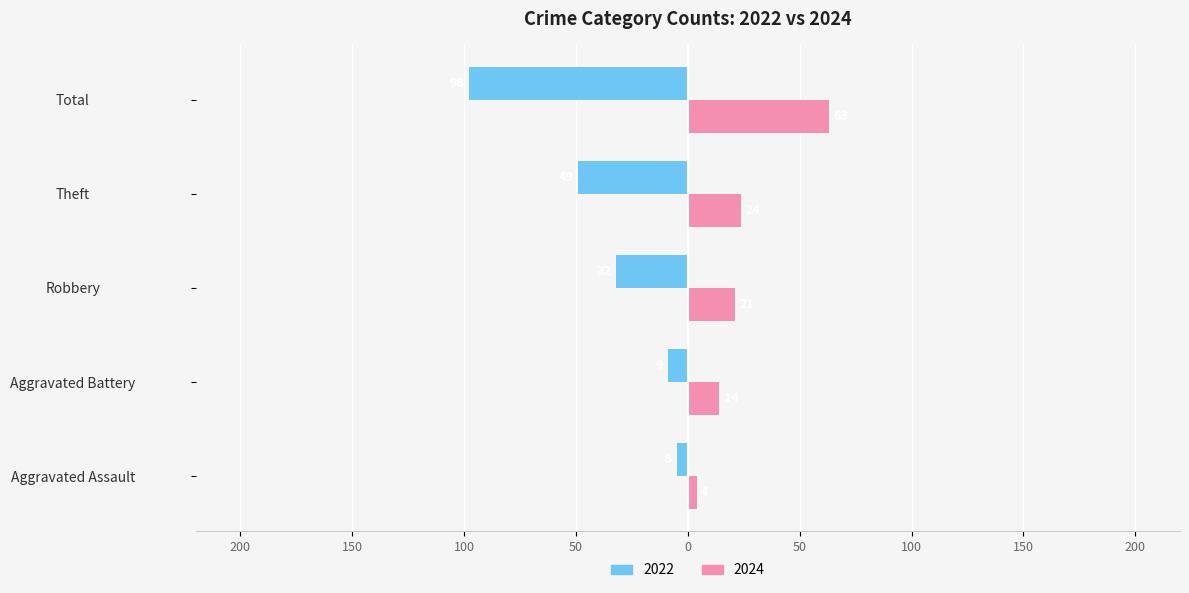

Is it true that 2024 equals 31 at Total?

False